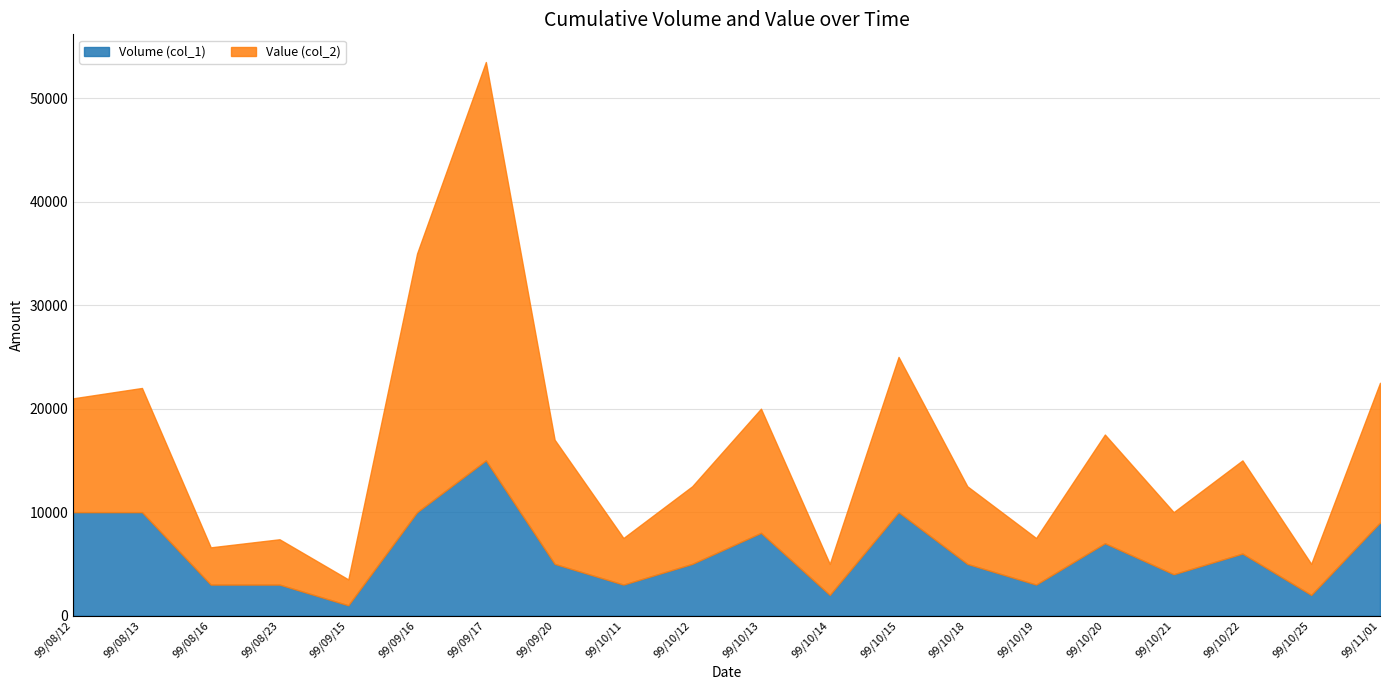

Between 99/09/17 and 99/10/15, which is larger?

99/09/17